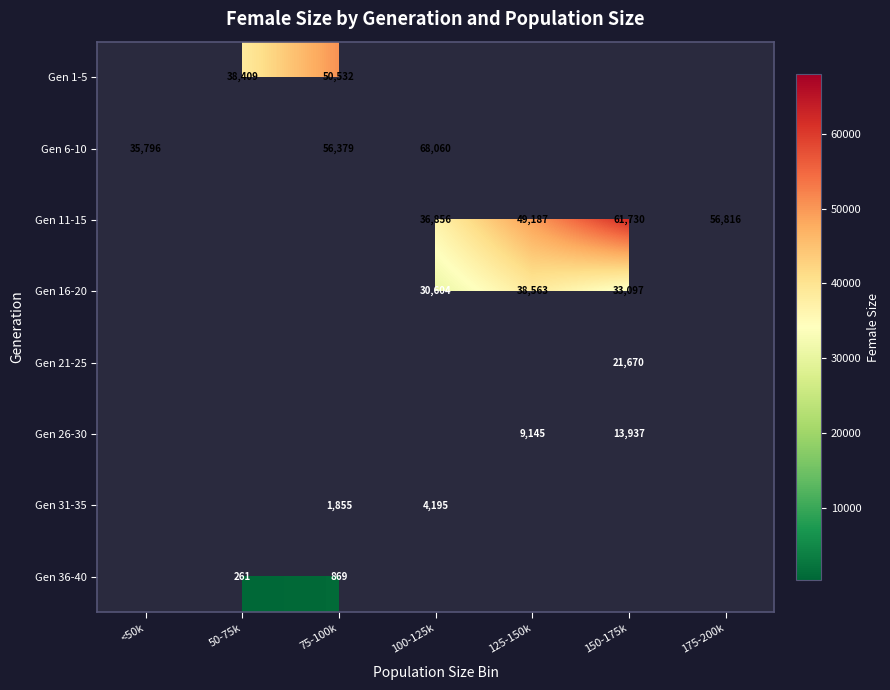

The value of Gen 6-10 at 75-100k is 56379. True or false?

True